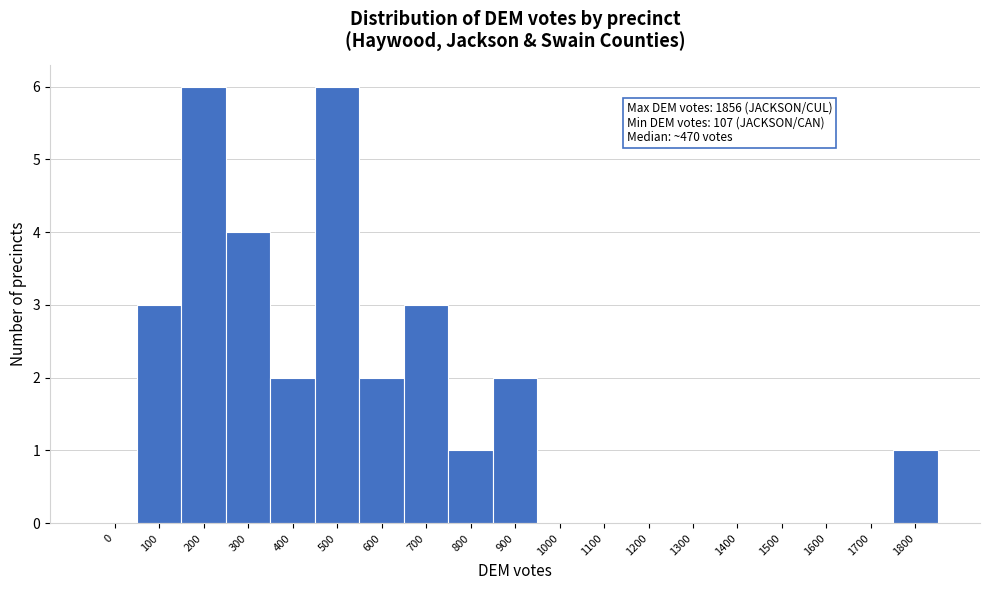

Reading left to right, list all the values displayed in this chart.

0=0	100=3	200=6	300=4	400=2	500=6	600=2	700=3	800=1	900=2	1000=0	1100=0	1200=0	1300=0	1400=0	1500=0	1600=0	1700=0	1800=1